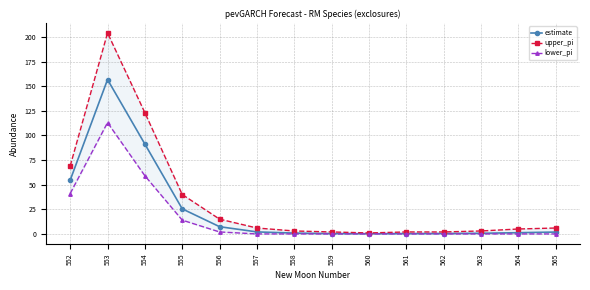

Does the chart display data point markers on the line(s)?

Yes